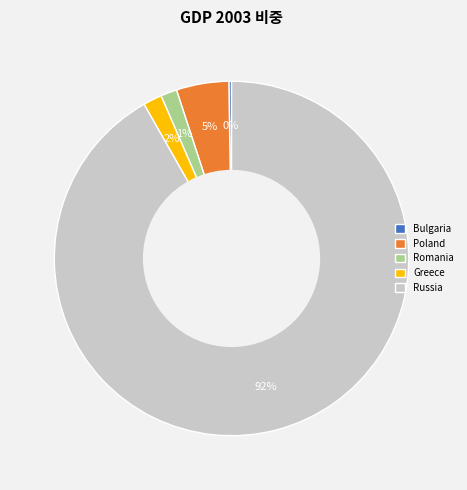

True or false: Russia accounts for 92% of the total.

True